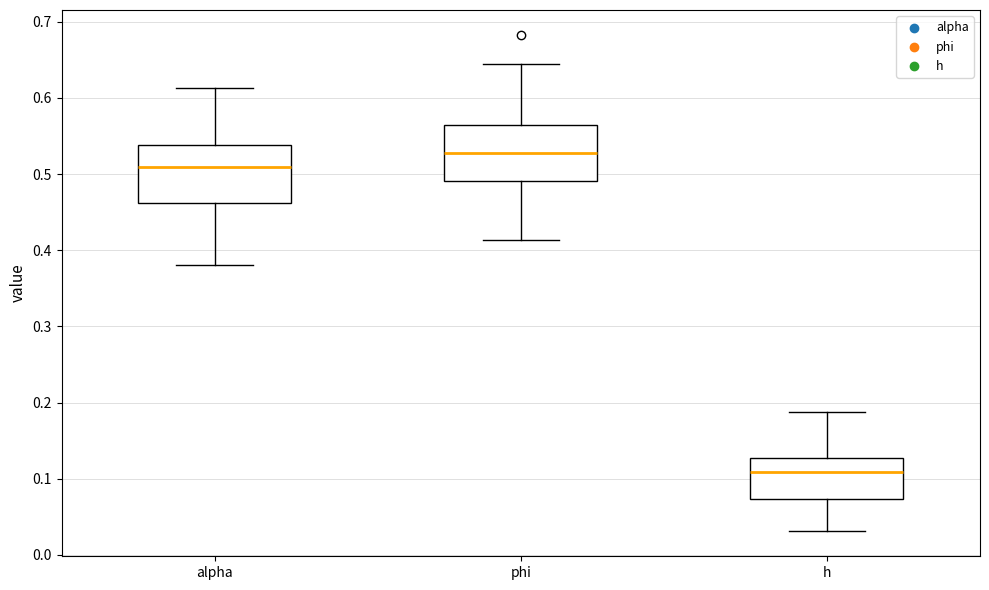

Reading left to right, transcribe this box plot: for each box, give where its median line is, the range the box spans, and where its two whiskers end, as read against the y-axis. The values are not printed on the chart, so give them approximately, as read against the axis.

alpha: median 0.51, box 0.46 to 0.54, whiskers 0.38 to 0.61
phi: median 0.53, box 0.49 to 0.56, whiskers 0.41 to 0.64
h: median 0.11, box 0.07 to 0.13, whiskers 0.03 to 0.19